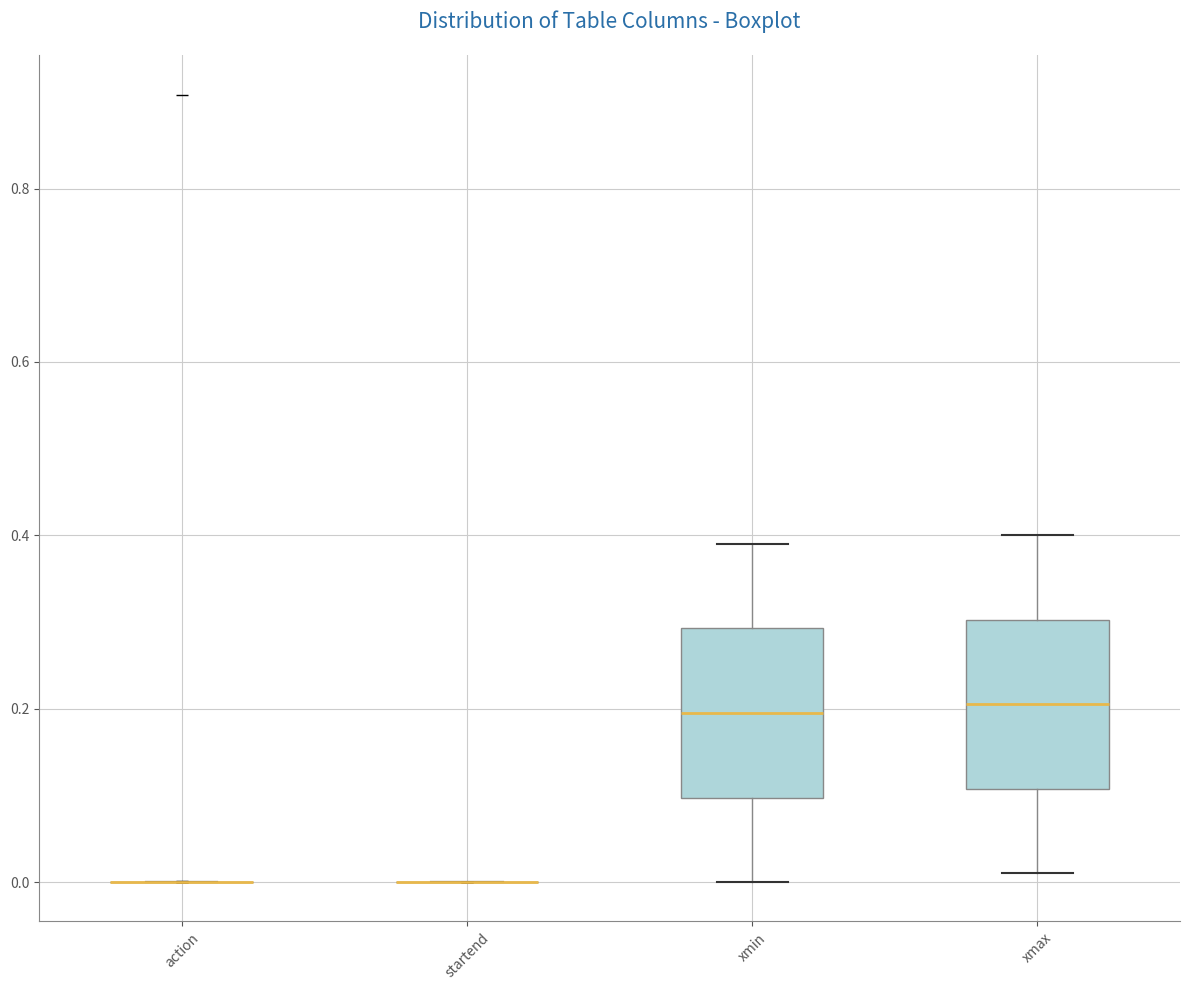

Reading left to right, read every box against the y-axis: the position of its median line, the range the box covers, and the ends of its whiskers. The values are not printed on the chart, so give them approximately, as read against the axis.

action: box collapsed to a line at 0.00, whiskers 0.00 to 0.00
startend: box collapsed to a line at 0.00, whiskers 0.00 to 0.00
xmin: median 0.20, box 0.10 to 0.30, whiskers 0.00 to 0.40
xmax: median 0.20, box 0.10 to 0.30, whiskers 0.02 to 0.40